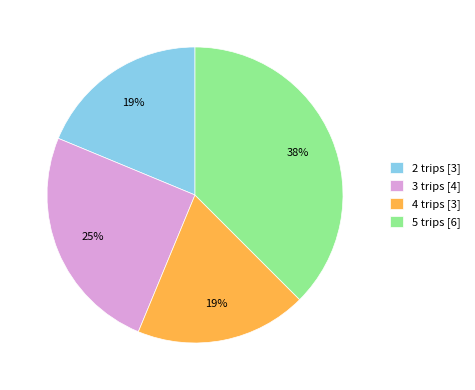

To the nearest percent, what is the average slice percentage?

25%